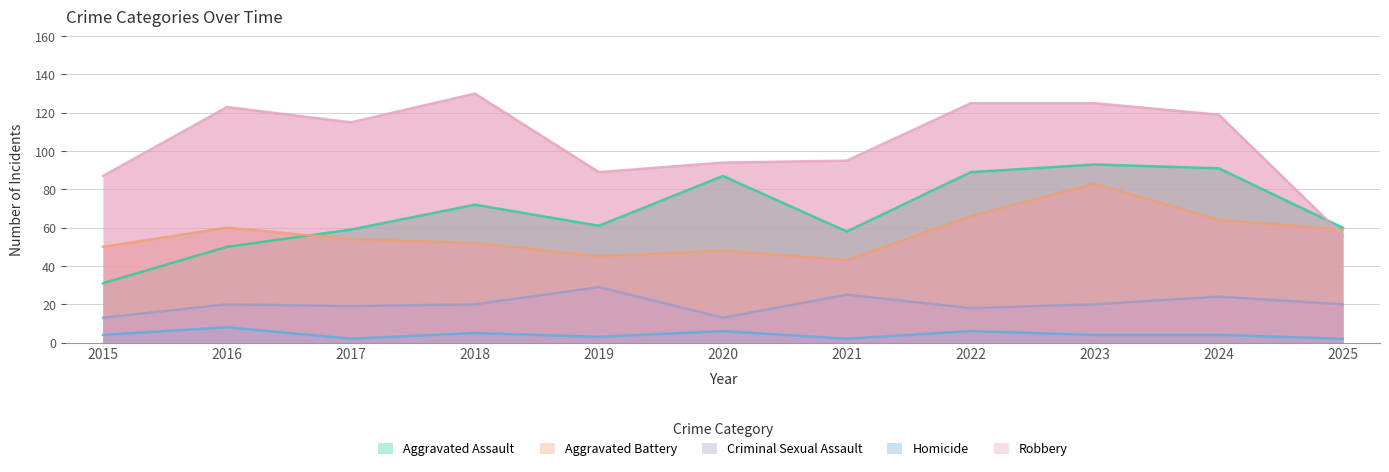

True or false: Homicide has a value of 4 at 2024.

True